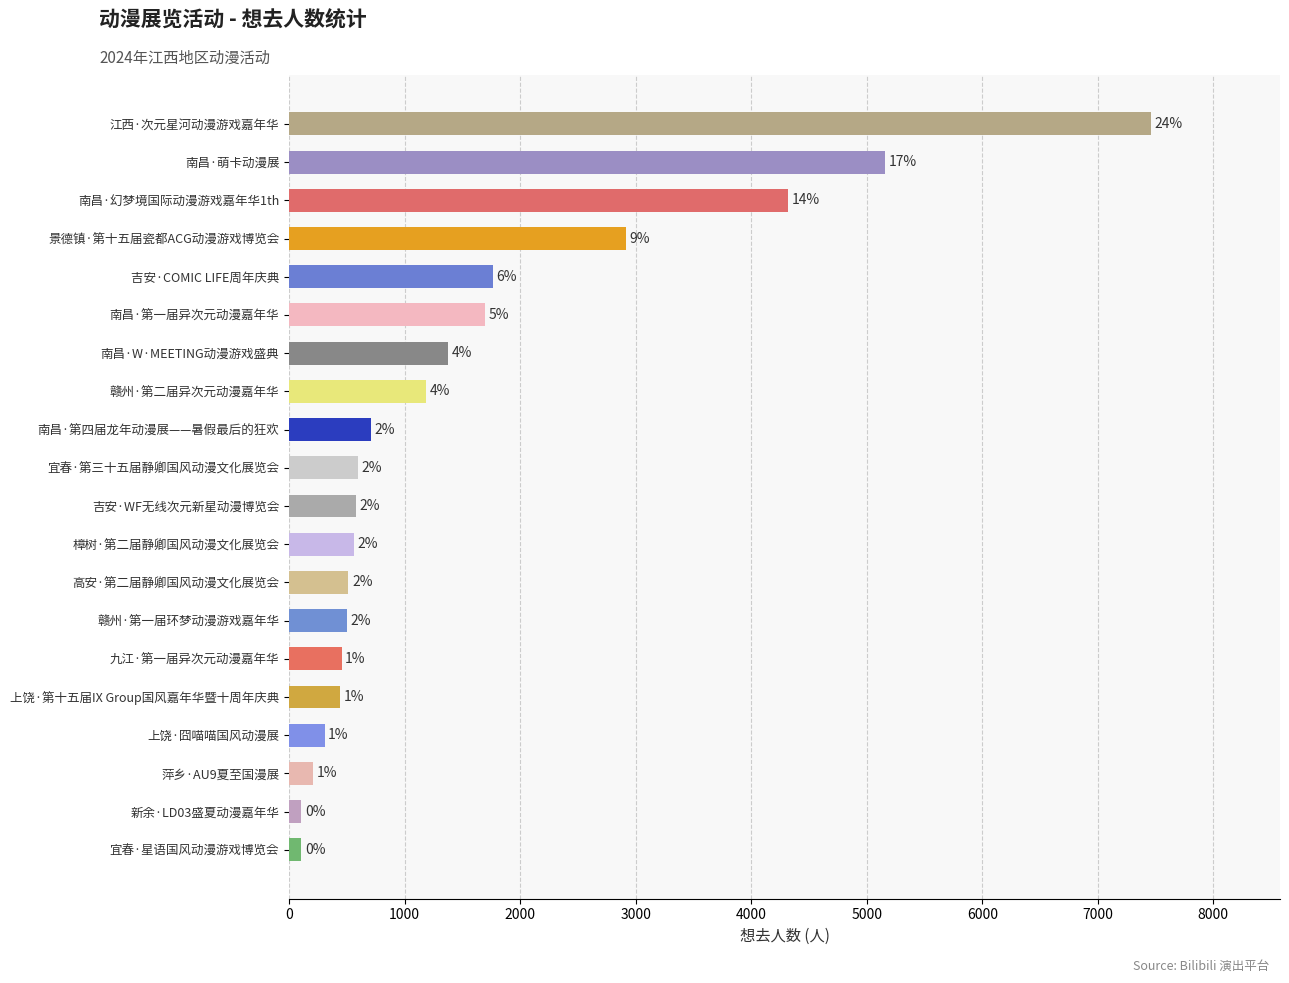

Which label corresponds to the smallest value in the chart?

宜春·星语国风动漫游戏博览会